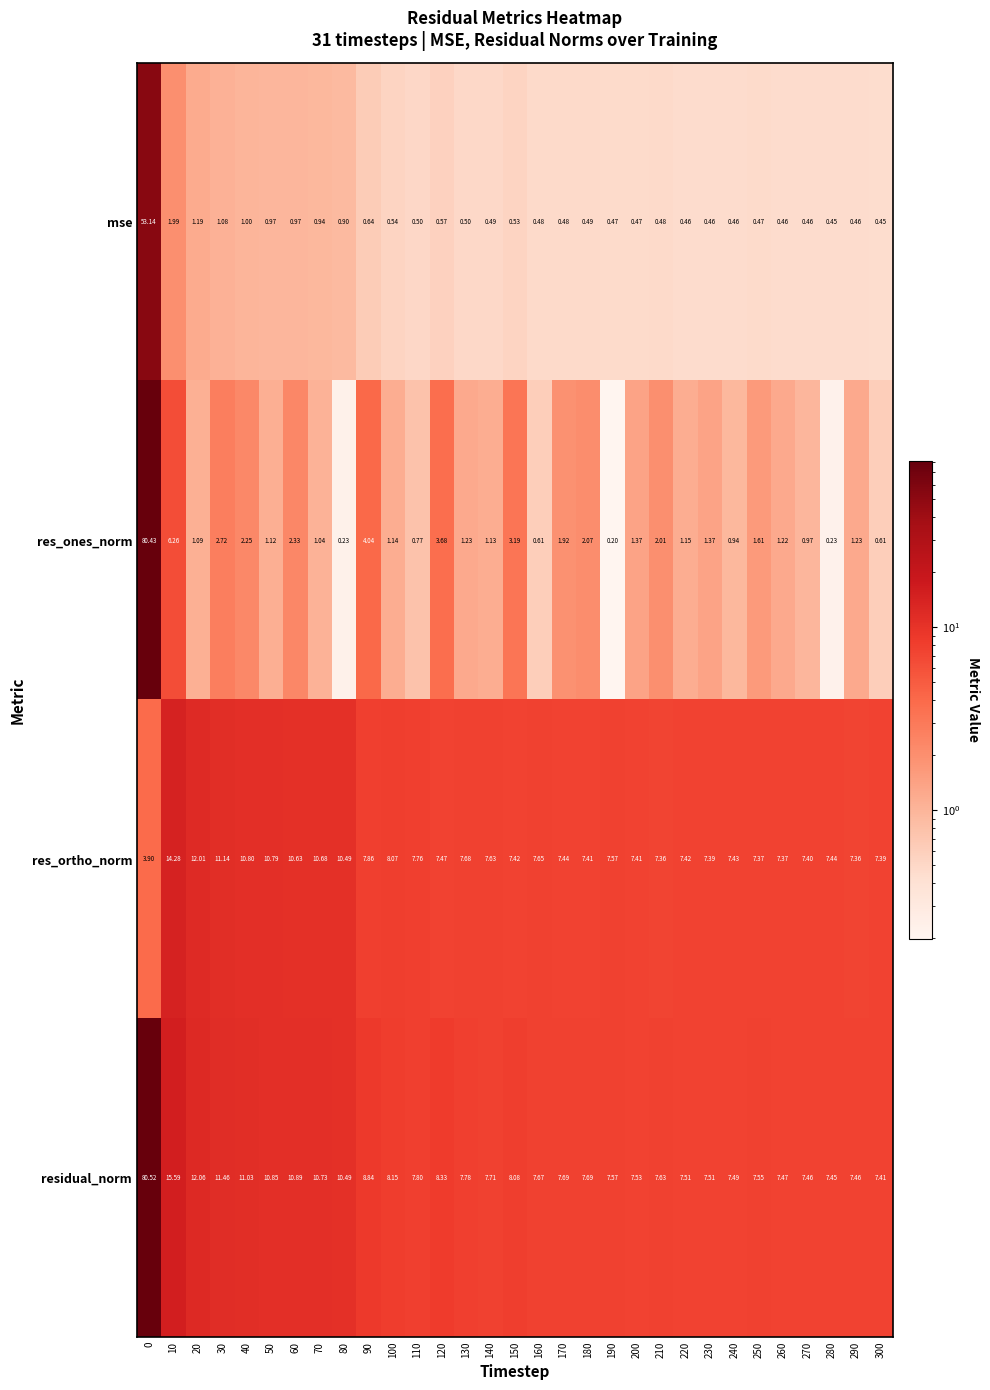

List the series in order of their peak value, highest first.

residual_norm, res_ones_norm, mse, res_ortho_norm